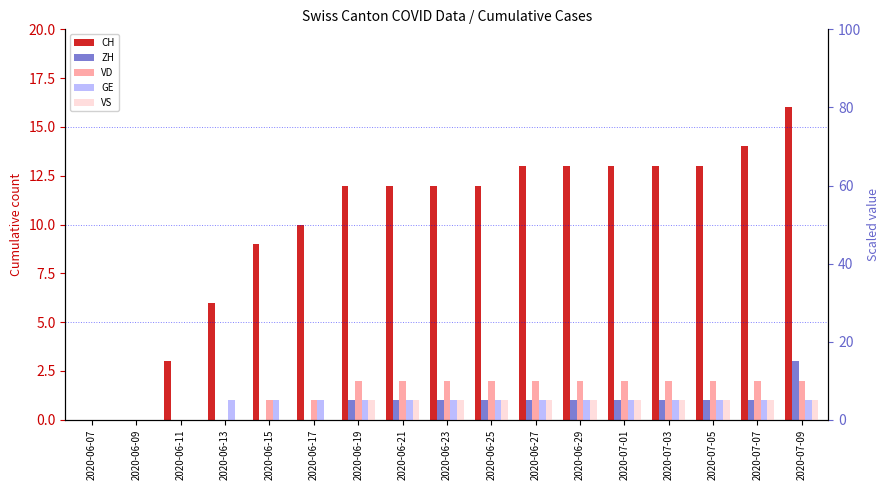

What is the difference between the highest and lowest values at 2020-06-29?

12